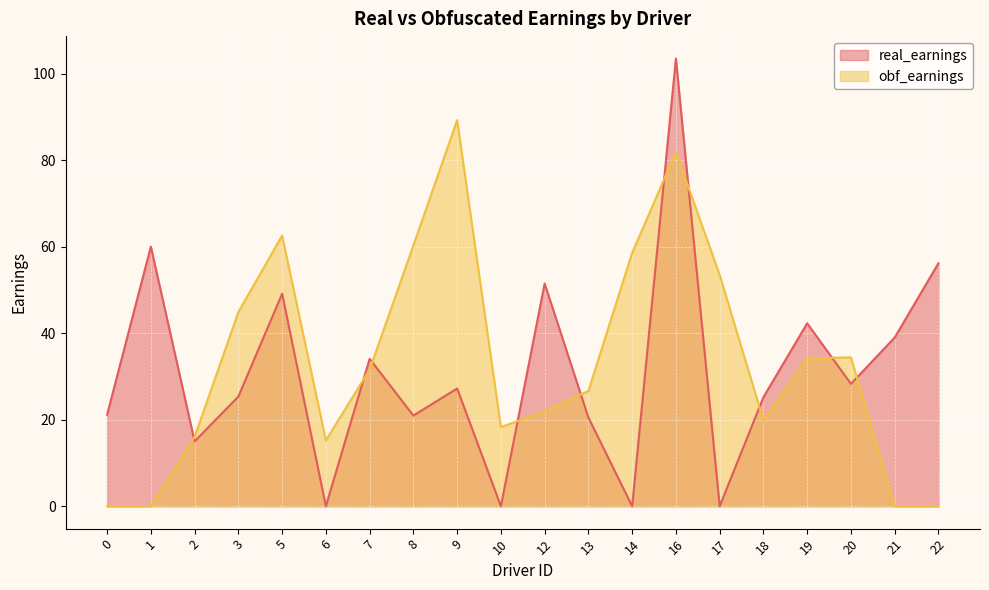

True or false: obf_earnings has a value of 34.4 at 20.

True